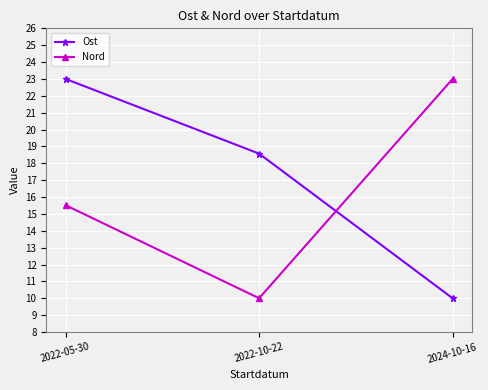

What is the difference between the highest and lowest values at 2022-10-22?

8.6